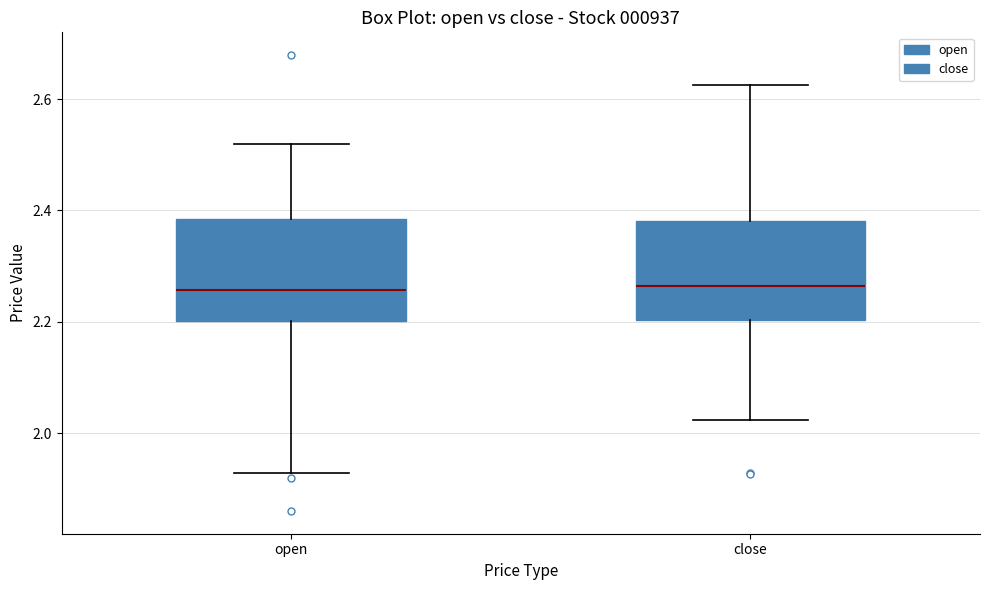

Reading left to right, transcribe this box plot: for each box, give where its median line is, the range the box spans, and where its two whiskers end, as read against the y-axis. The values are not printed on the chart, so give them approximately, as read against the axis.

open: median 2.26, box 2.20 to 2.38, whiskers 1.92 to 2.52
close: median 2.26, box 2.20 to 2.38, whiskers 2.02 to 2.62